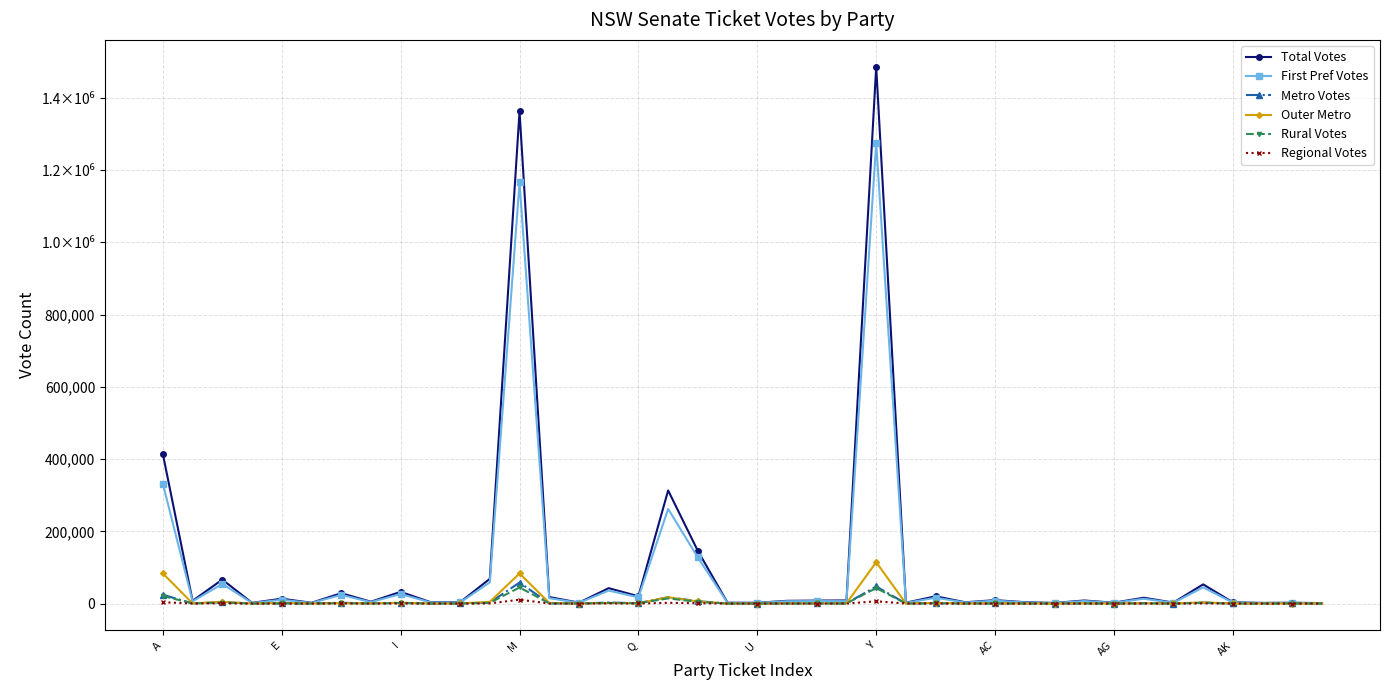

True or false: Metro Votes and Total Votes cross at least once.

False